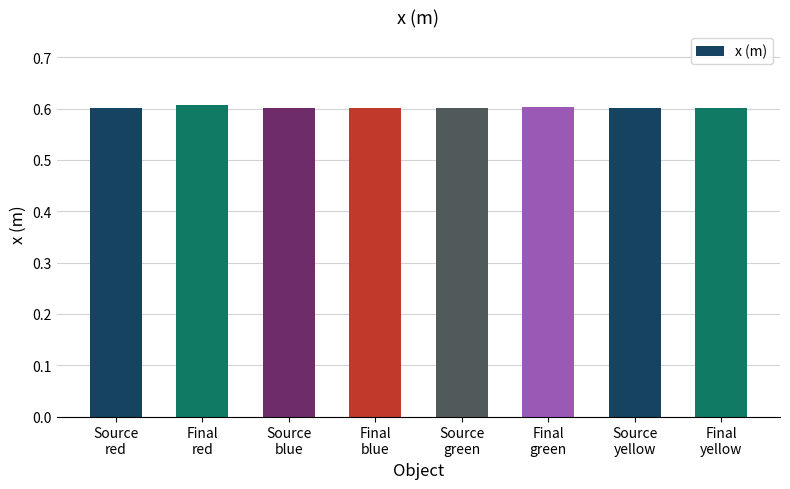

What is the sum of the values at Final
green and Final
red?

1.2